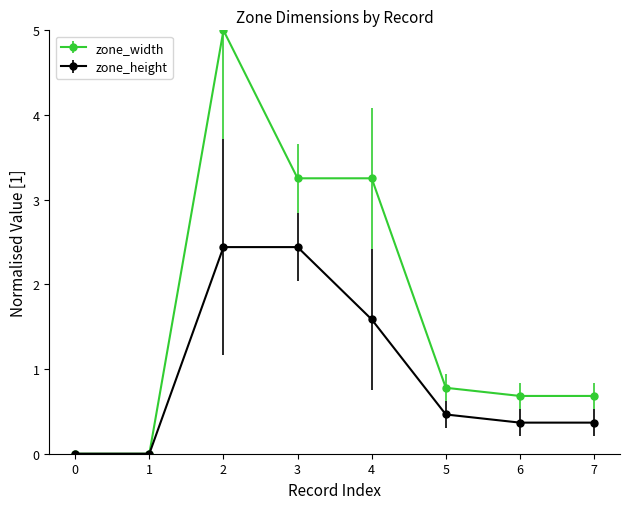

At how many categories does at least one series exceed 1?

3